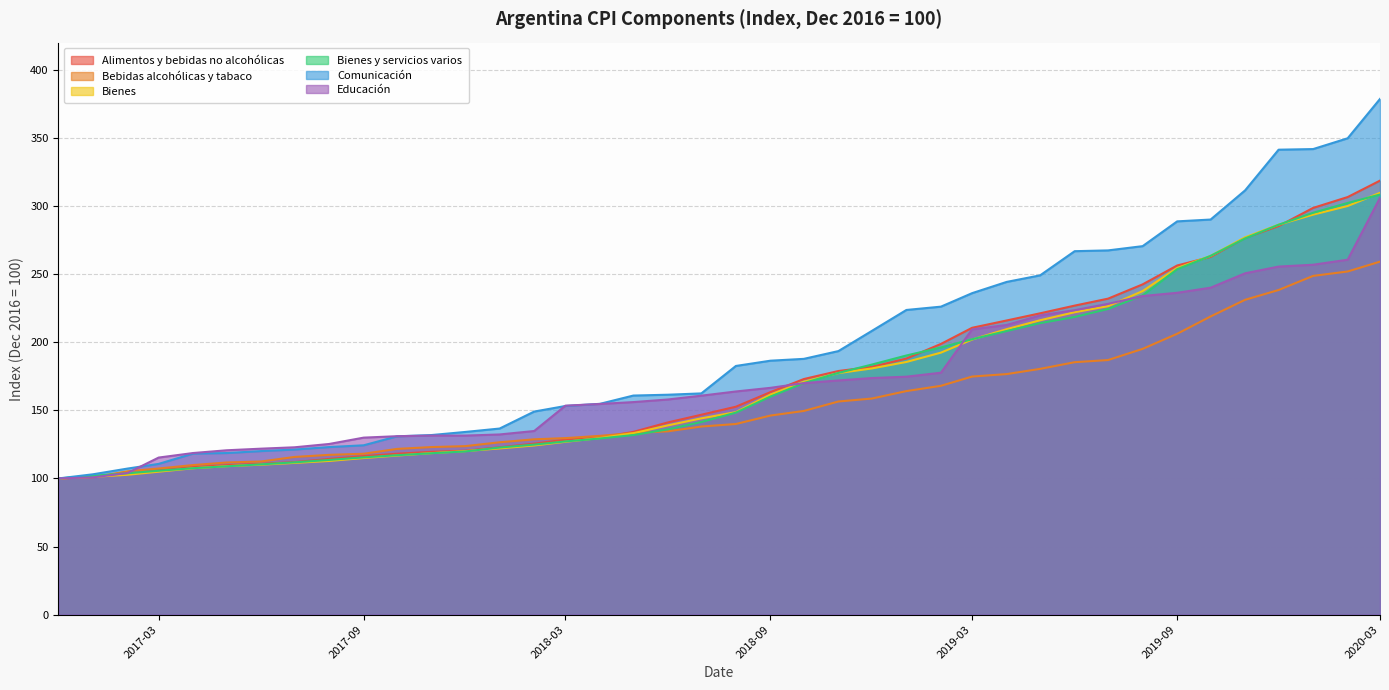

What are all the series names shown in the legend?

Alimentos y bebidas no alcohólicas, Bebidas alcohólicas y tabaco, Bienes, Bienes y servicios varios, Comunicación, Educación